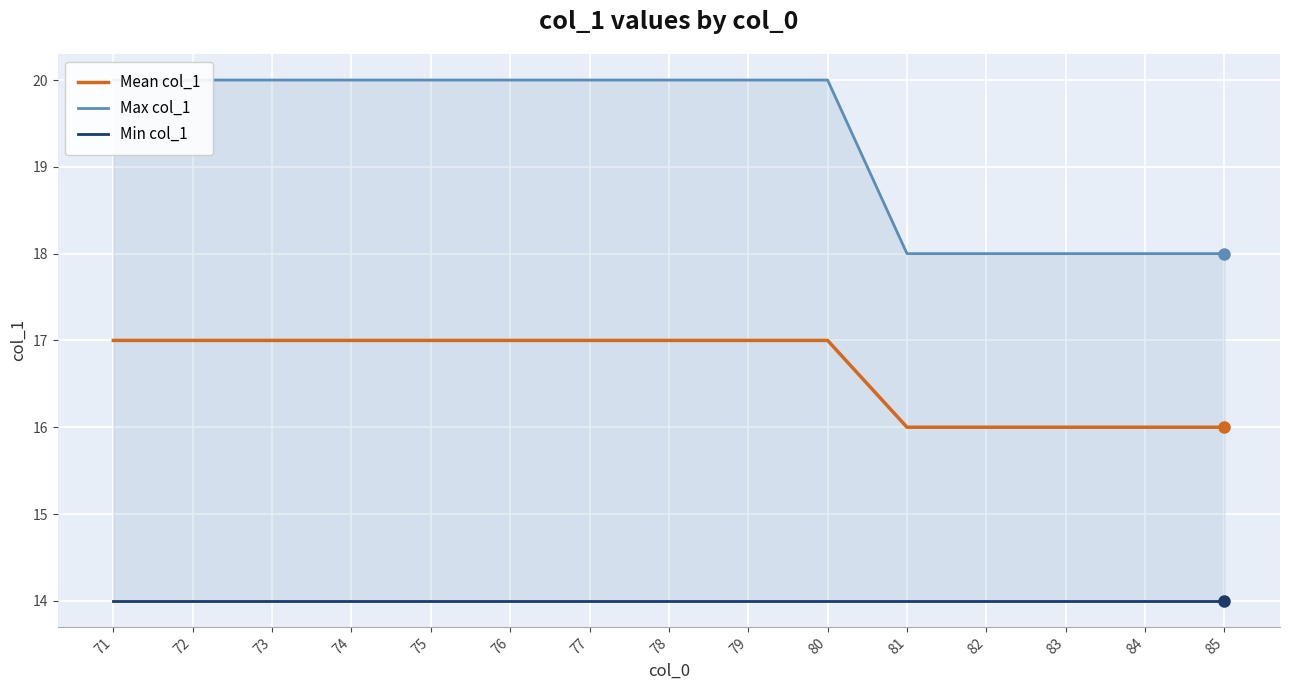

Where is Mean col_1 nearest to the value 16?

81